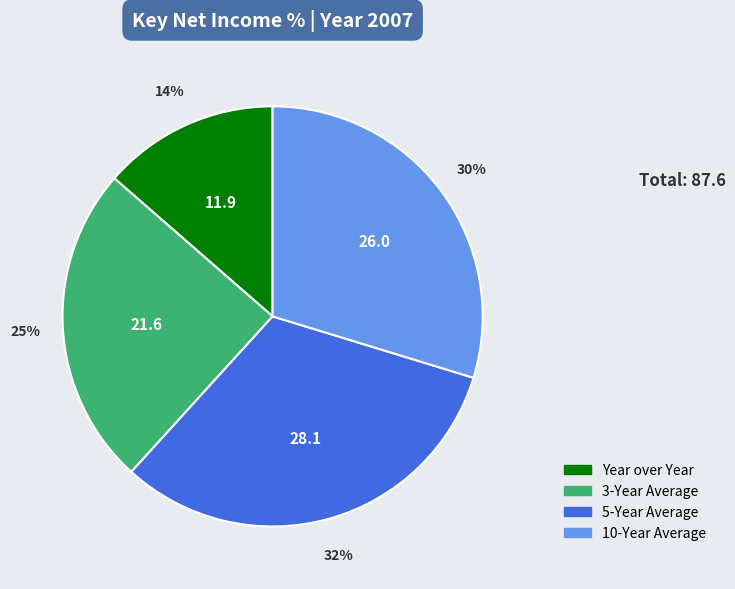

To the nearest percent, what is the difference between the largest and smallest slice percentages?

18%